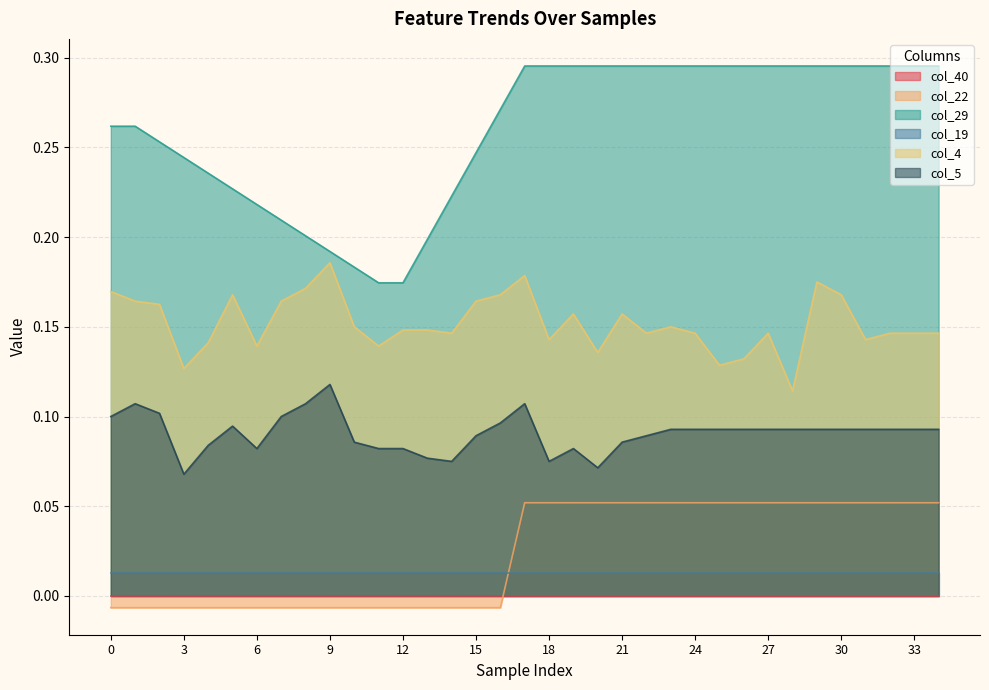

At which label does col_22 first exceed 0?

17